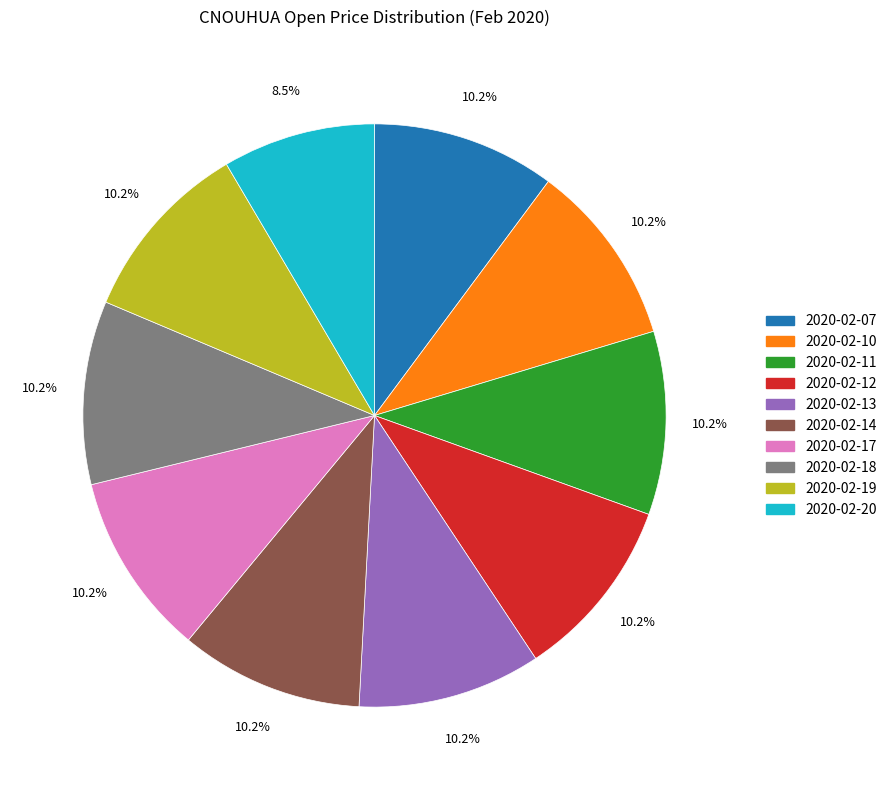

Does 2020-02-10 represent more than half of the total?

No